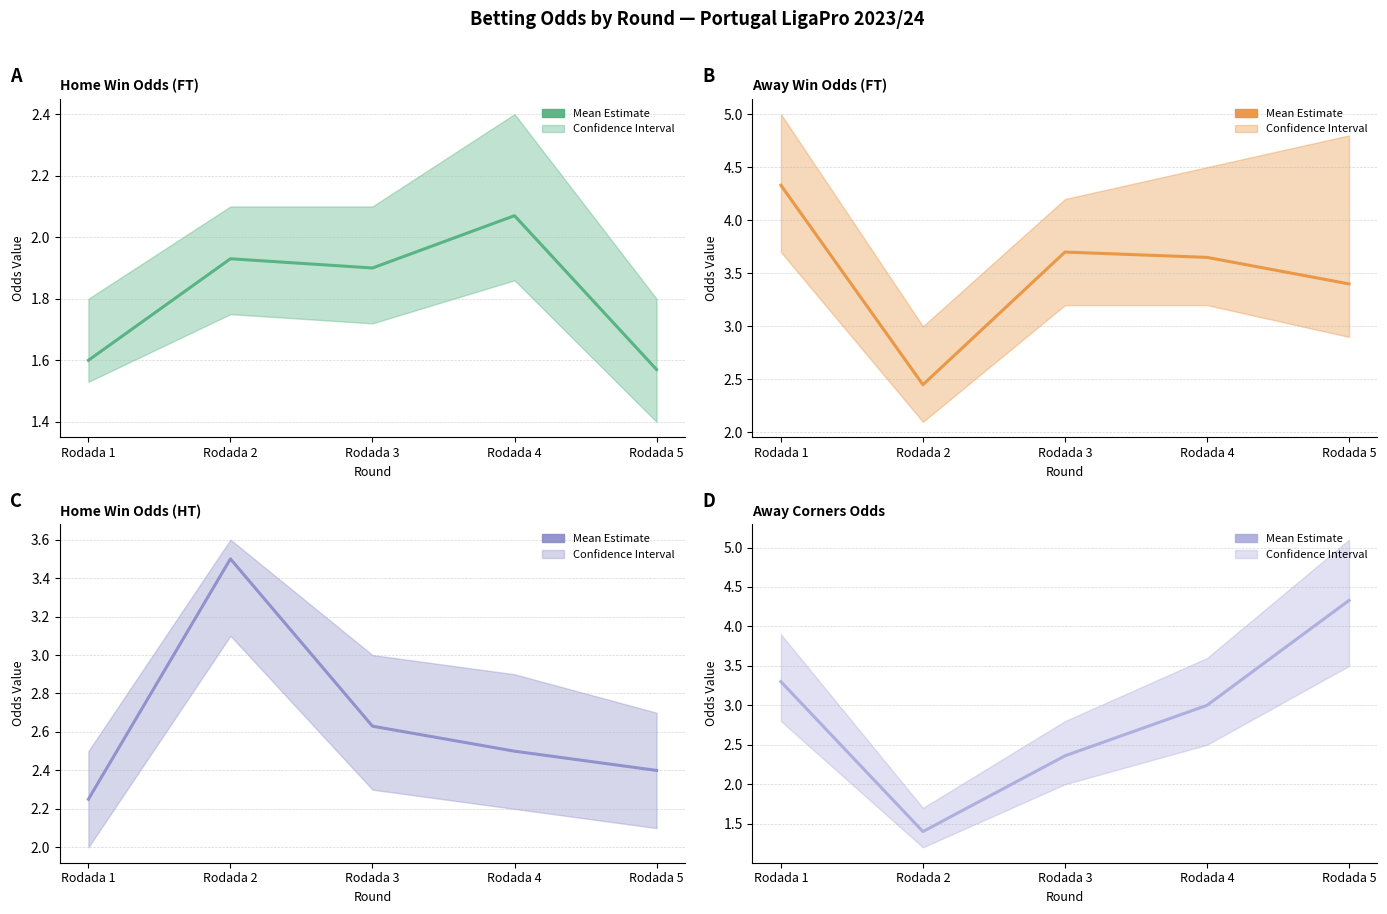

At which category is the sum across all series the highest?

Rodada 5